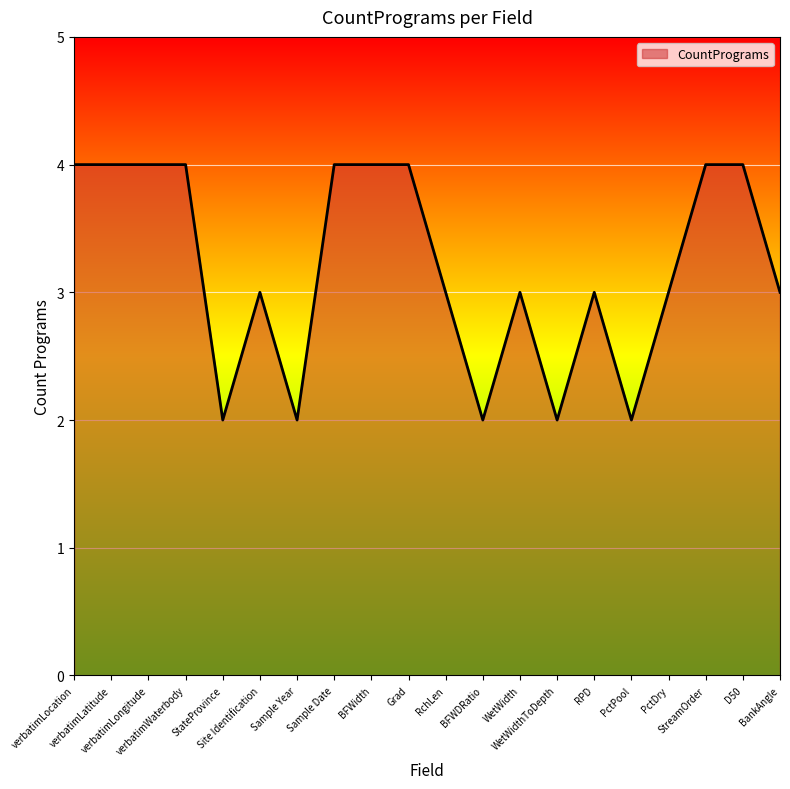

What is the maximum value shown in the chart?

4